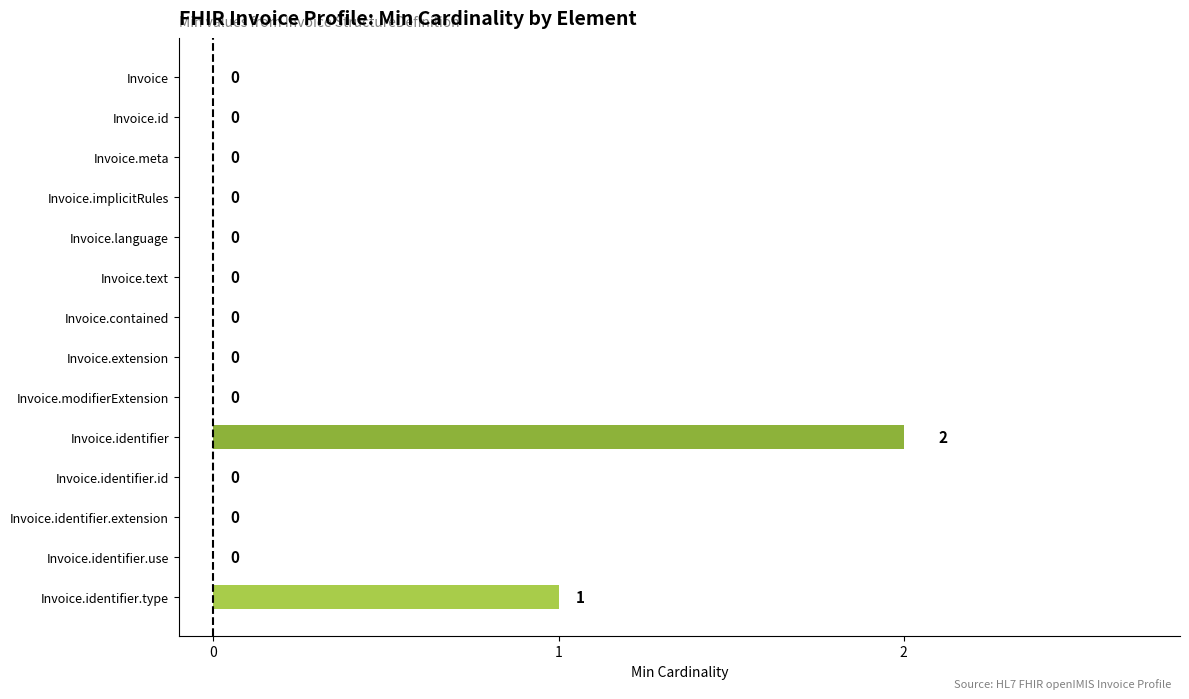

How many values are above zero?

2